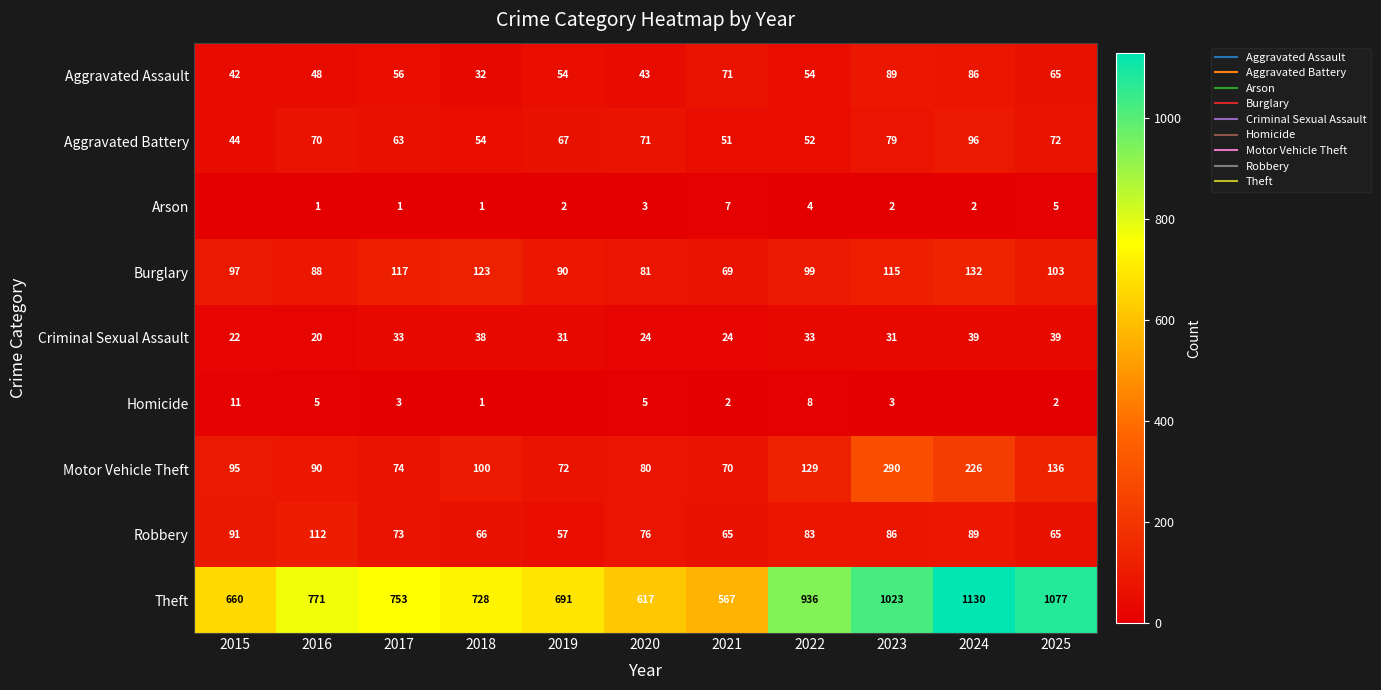

Count the number of categories in the chart.

11